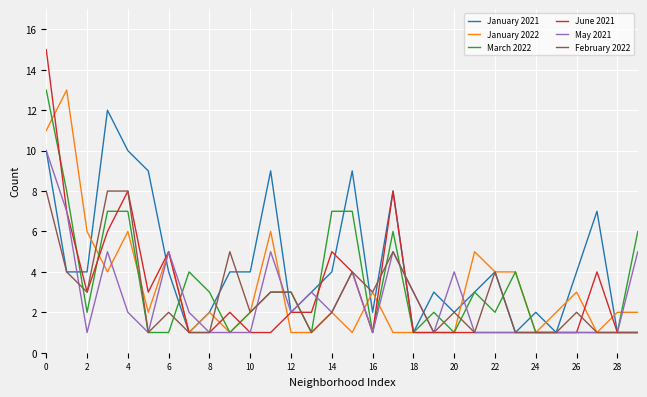

After their last crossing, which series has the higher values: February 2022 or March 2022?

March 2022